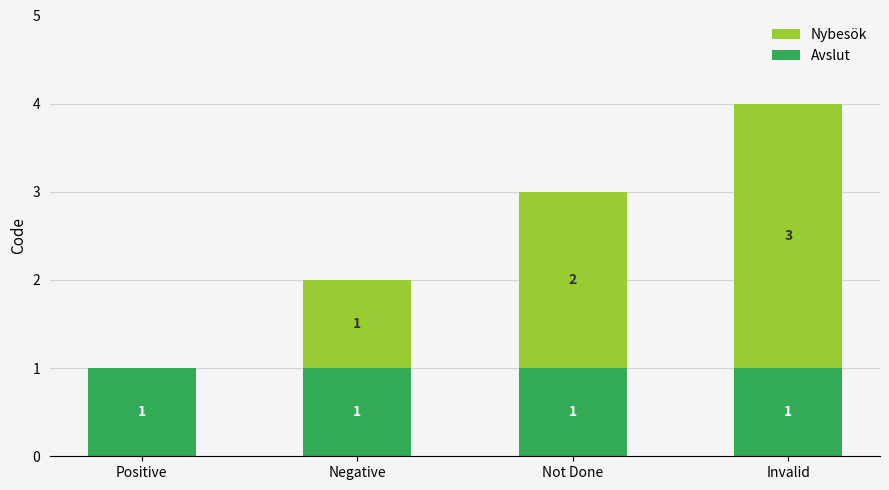

Are the bars grouped side by side (vs. stacked)?

No